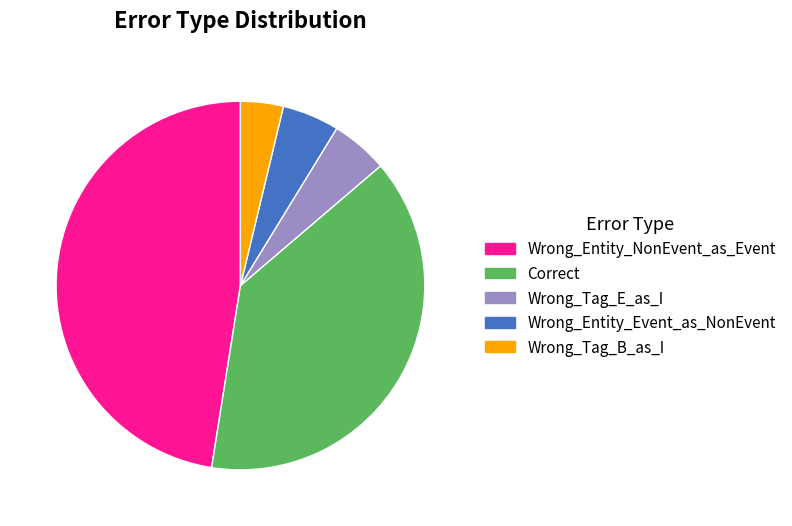

Which slice is the largest?

Wrong_Entity_NonEvent_as_Event